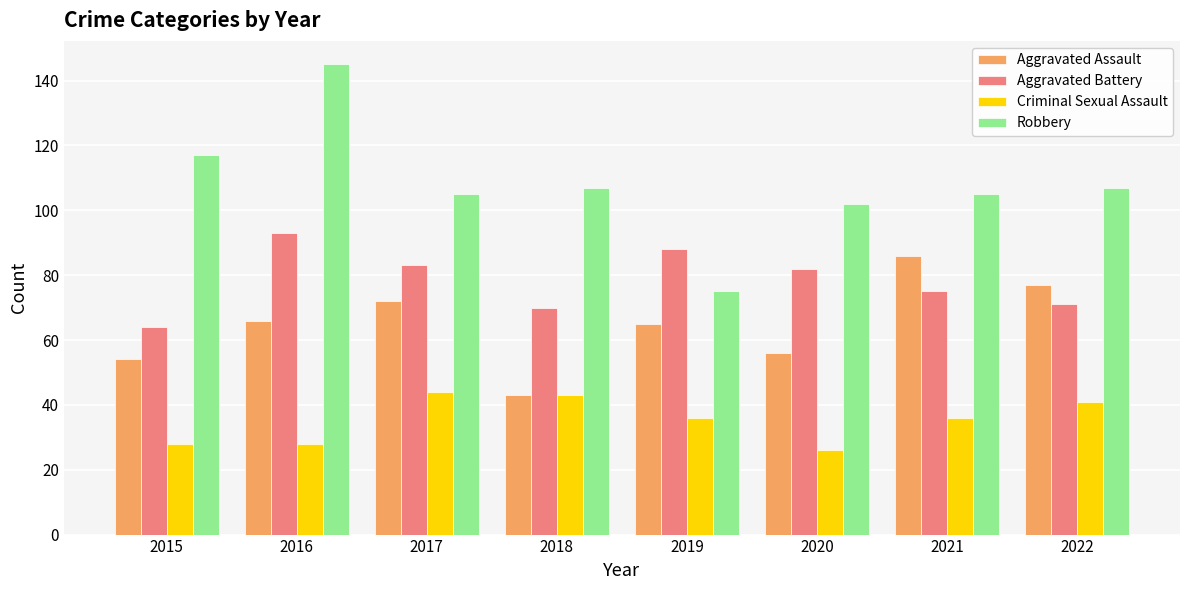

Rank the series by their maximum value, from highest to lowest.

Robbery, Aggravated Battery, Aggravated Assault, Criminal Sexual Assault